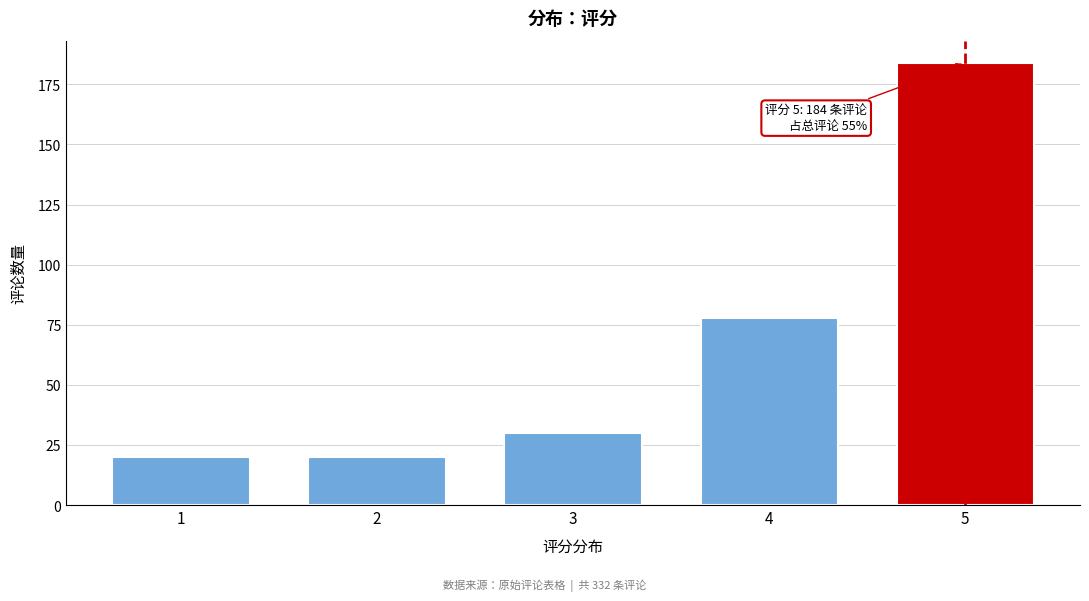

Reading right to left, transcribe all the data shown in this chart.

184	78	30	20	20